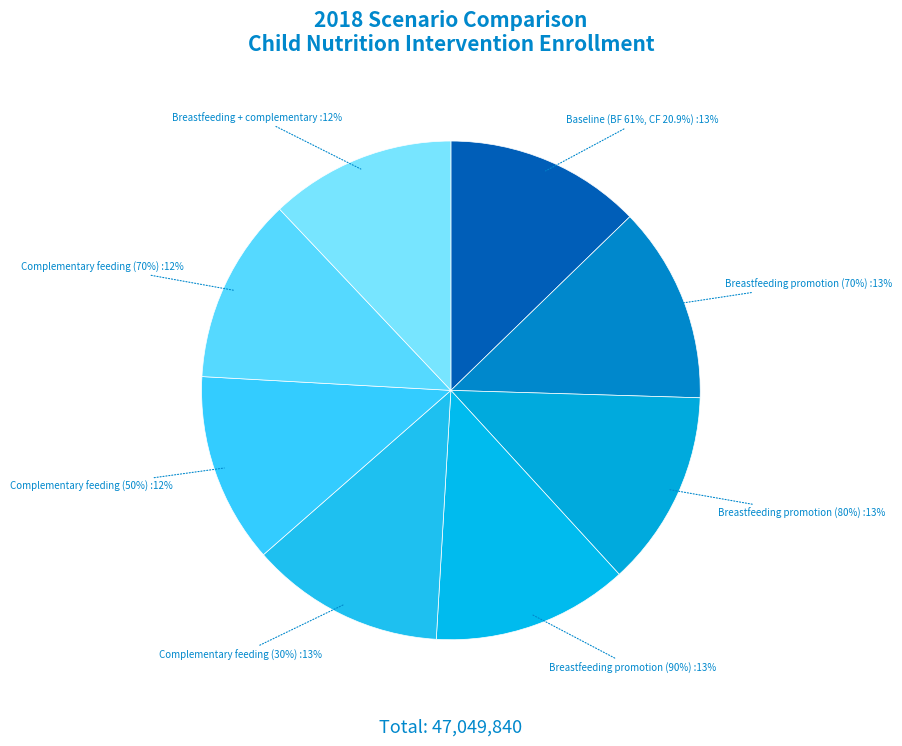

What is the change in value from Breastfeeding promotion (90%) to Breastfeeding + complementary?

-317022.9